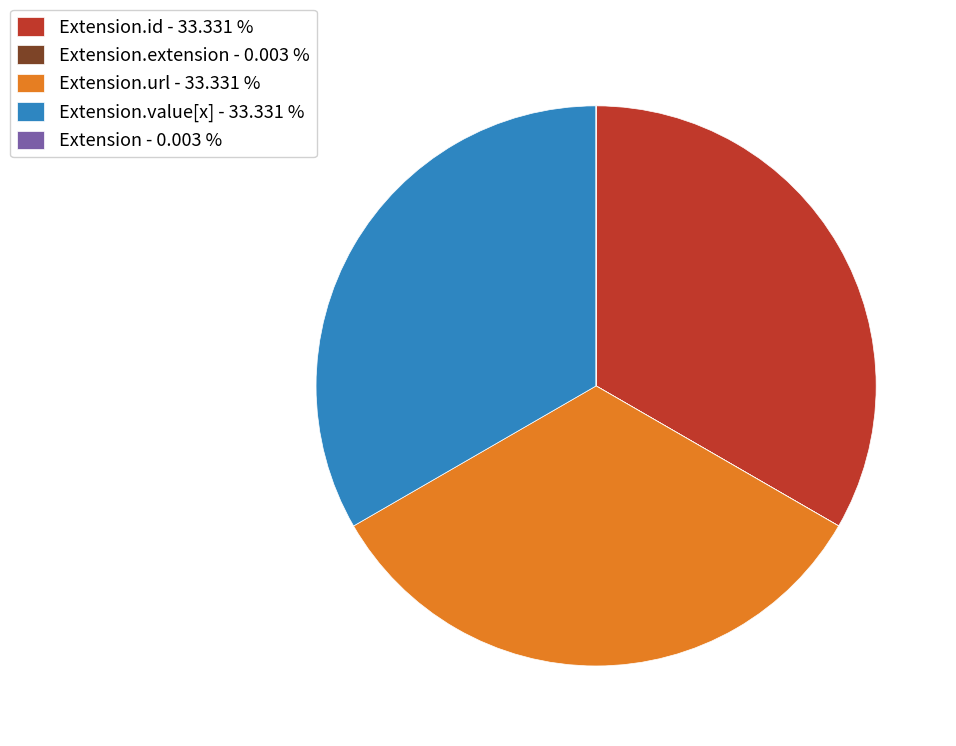

Do Extension.id - 33.331 % and Extension.url - 33.331 % together represent more than half of the pie?

Yes